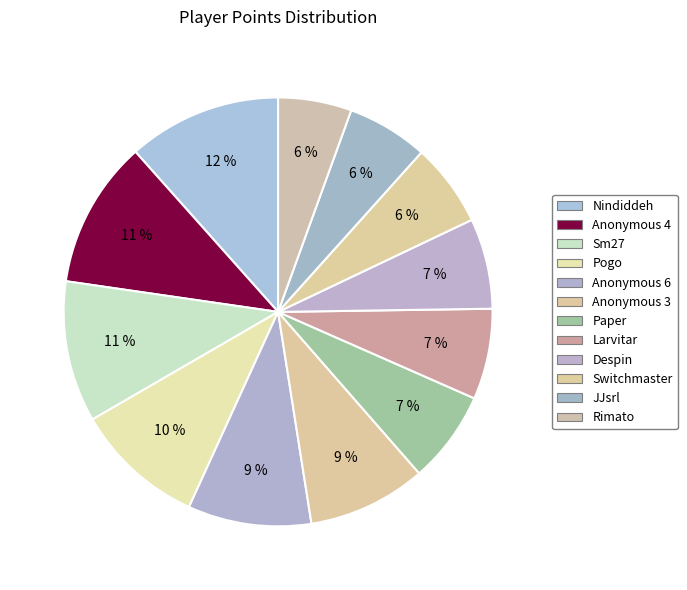

How many segments does this pie chart have?

12